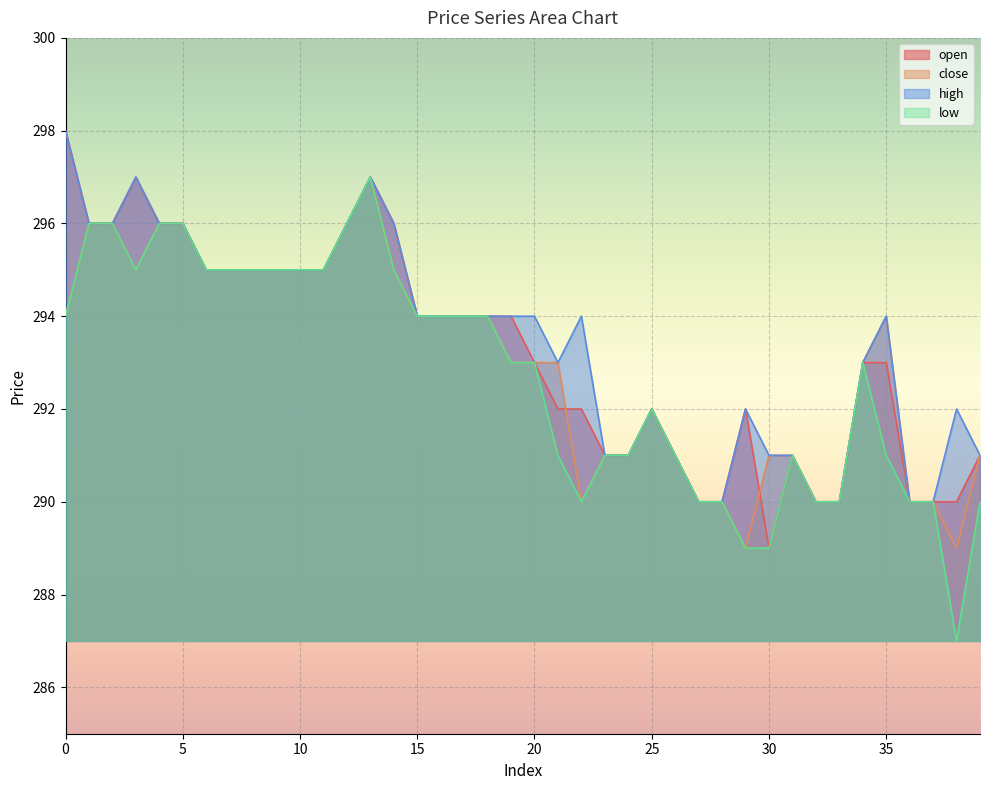

How many times do close and open cross each other?

2